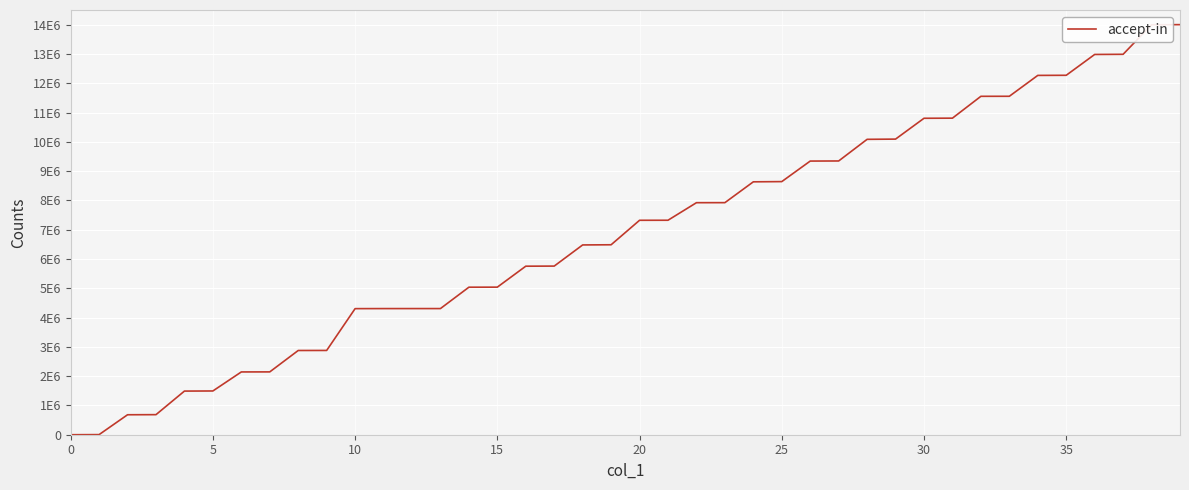

What is the average value?

6900460.8